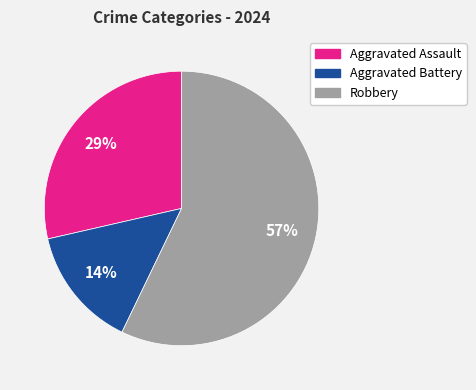

What is the largest slice in the pie chart?

Robbery